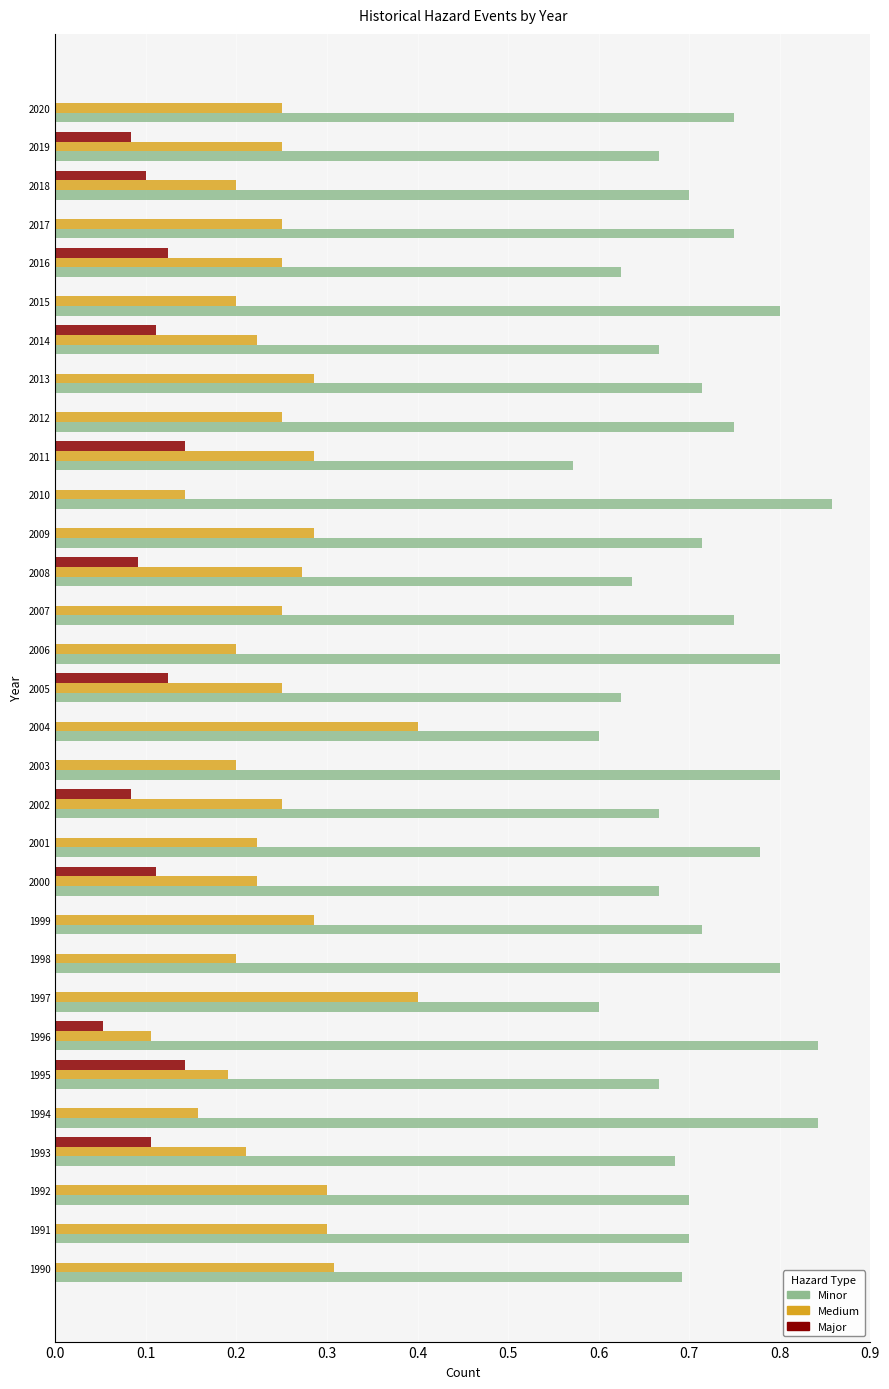

What are all the series names shown in the legend?

Minor, Medium, Major